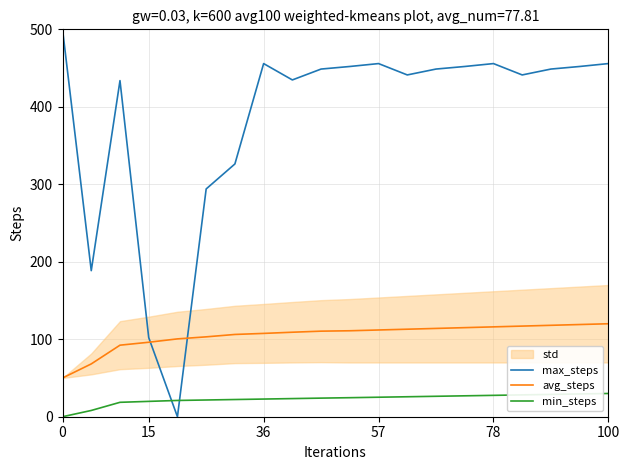

What is the value of the max_steps point at the 7th from the left?

326.3